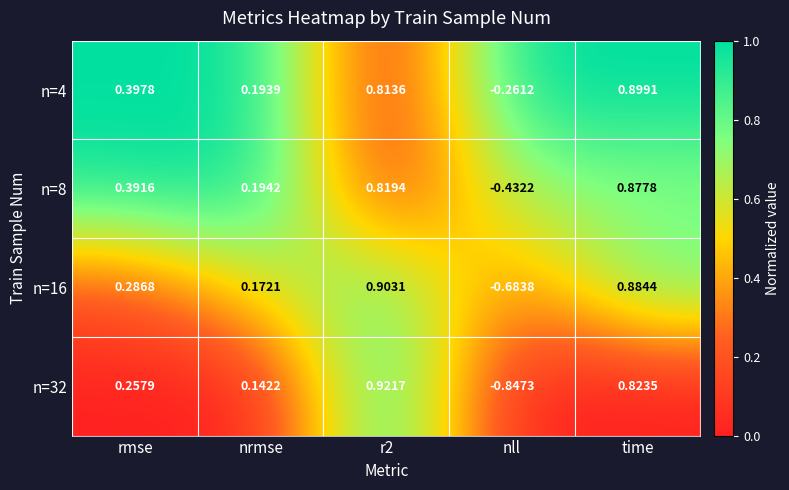

How many data points in n=4 are less than 0?

1